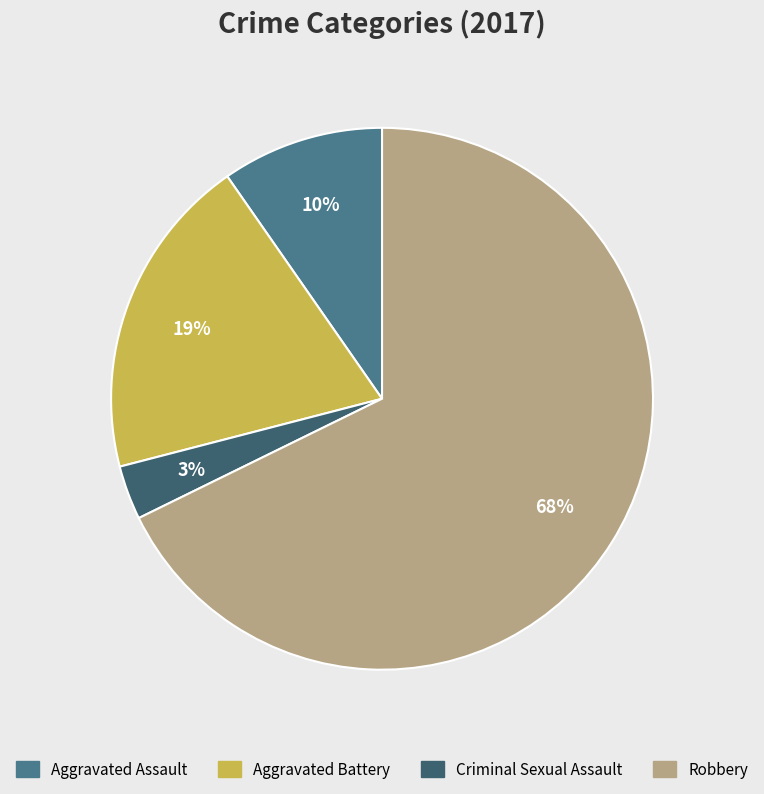

What percentage is the Aggravated Assault slice, to the nearest percent?

10%